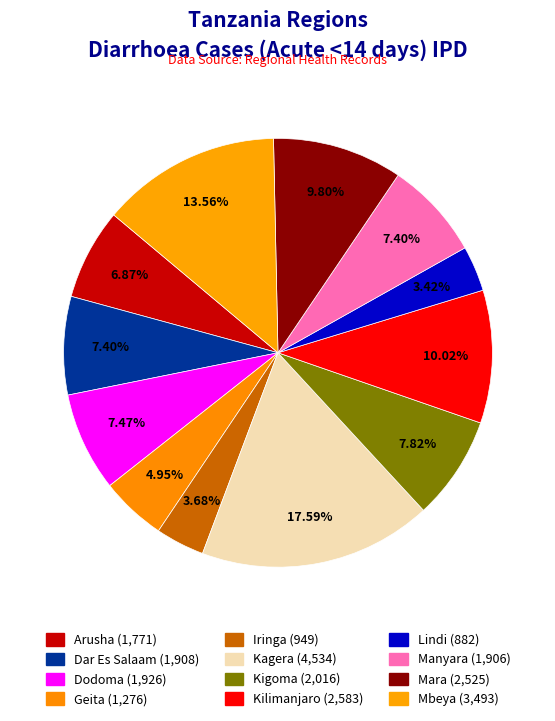

Is there a majority slice in this chart?

No